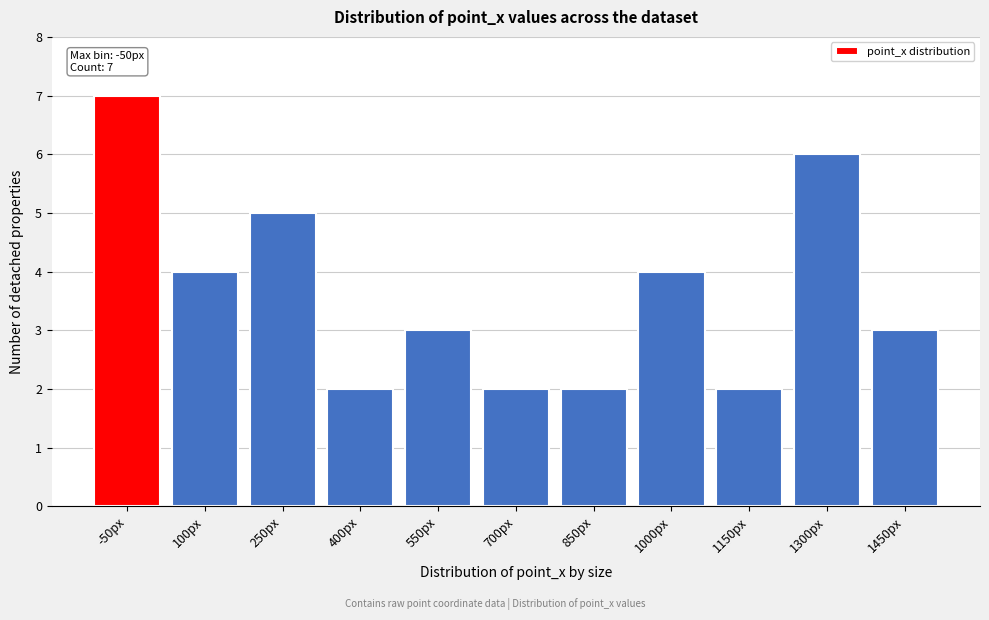

Reading left to right, list all the values displayed in this chart.

7	4	5	2	3	2	2	4	2	6	3